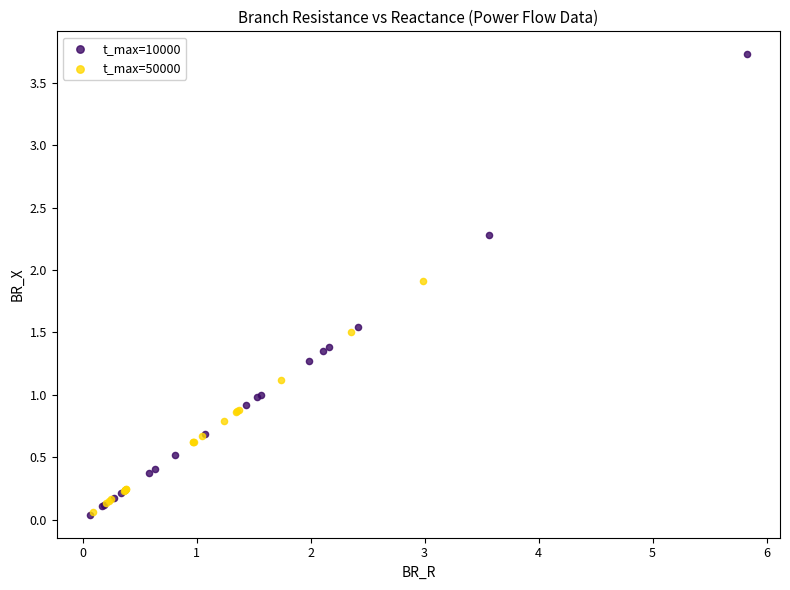

Which series reaches the maximum Y coordinate?

t_max=10000